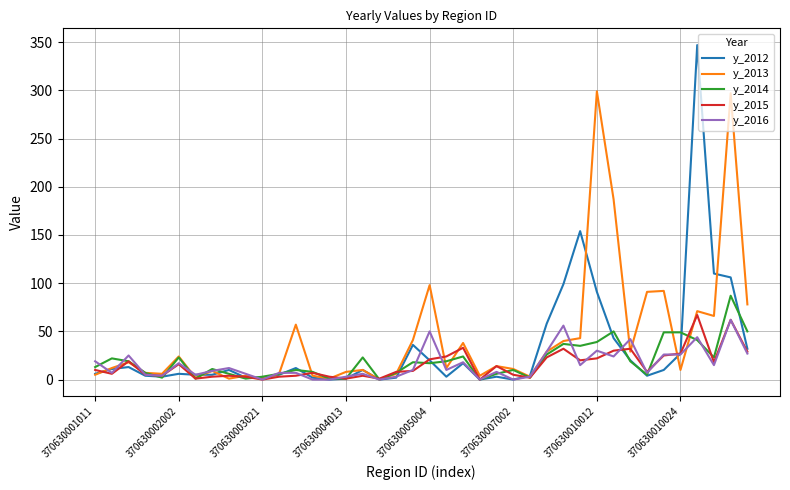

Which series has the largest range (max minus min)?

y_2012